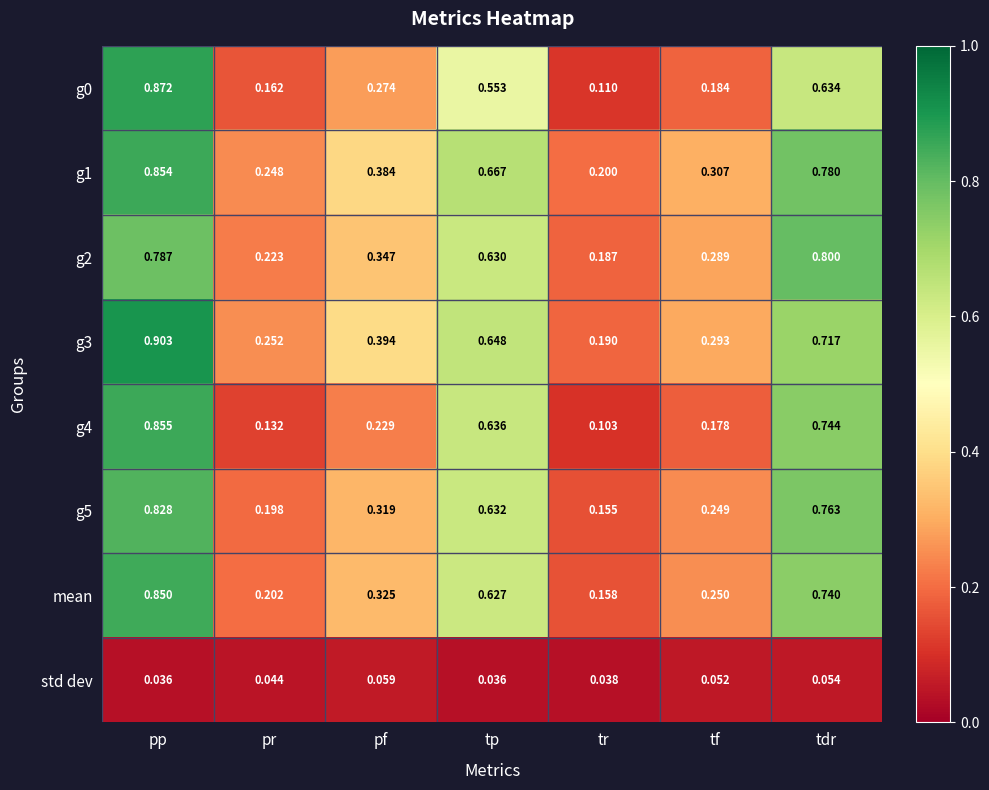

Where is g5 nearest to the value 0?

tr